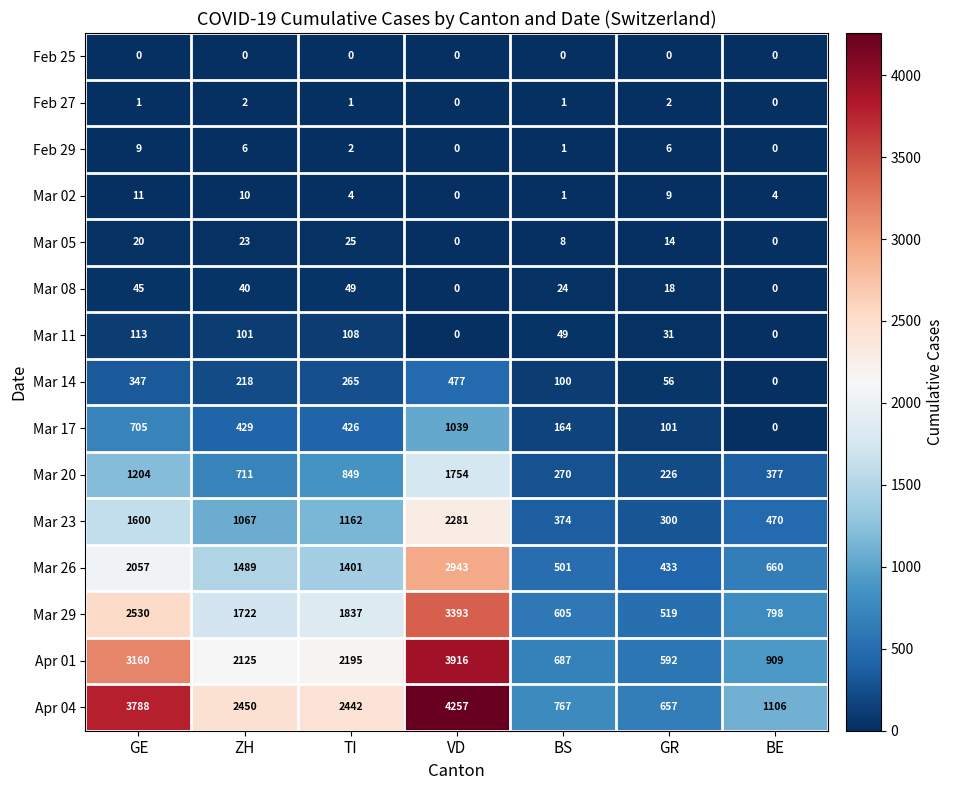

Rank the series by their maximum value, from highest to lowest.

Apr 04, Apr 01, Mar 29, Mar 26, Mar 23, Mar 20, Mar 17, Mar 14, Mar 11, Mar 08, Mar 05, Mar 02, Feb 29, Feb 27, Feb 25